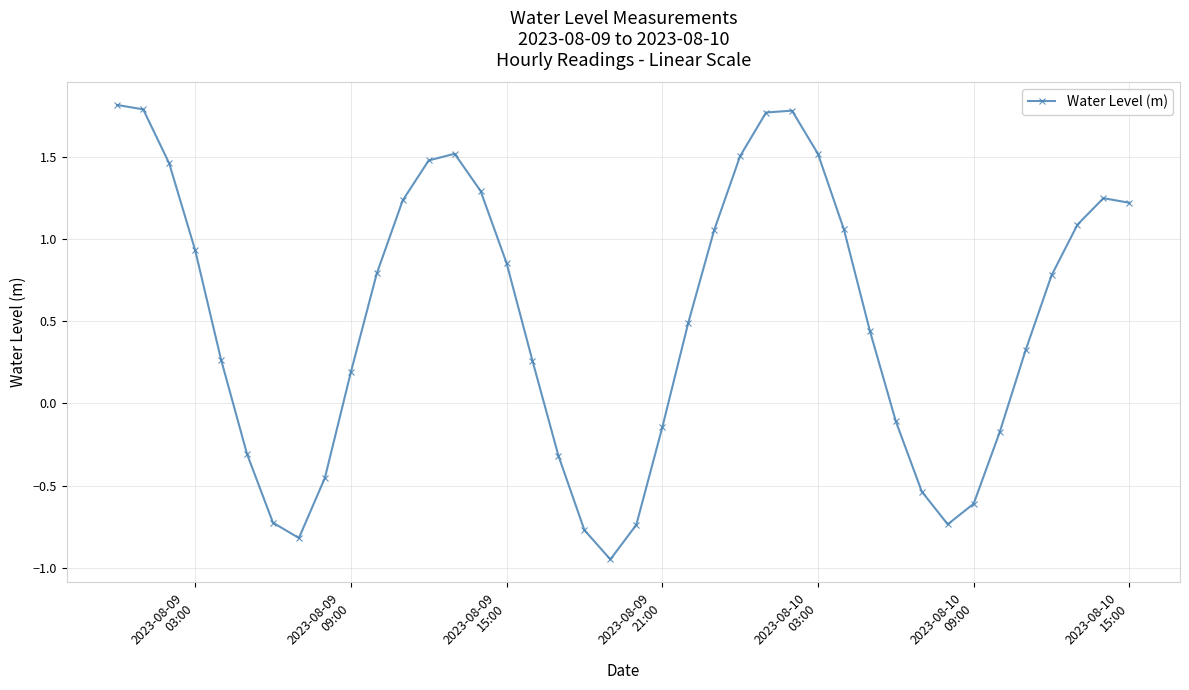

What is the maximum value shown in the chart?

1.8